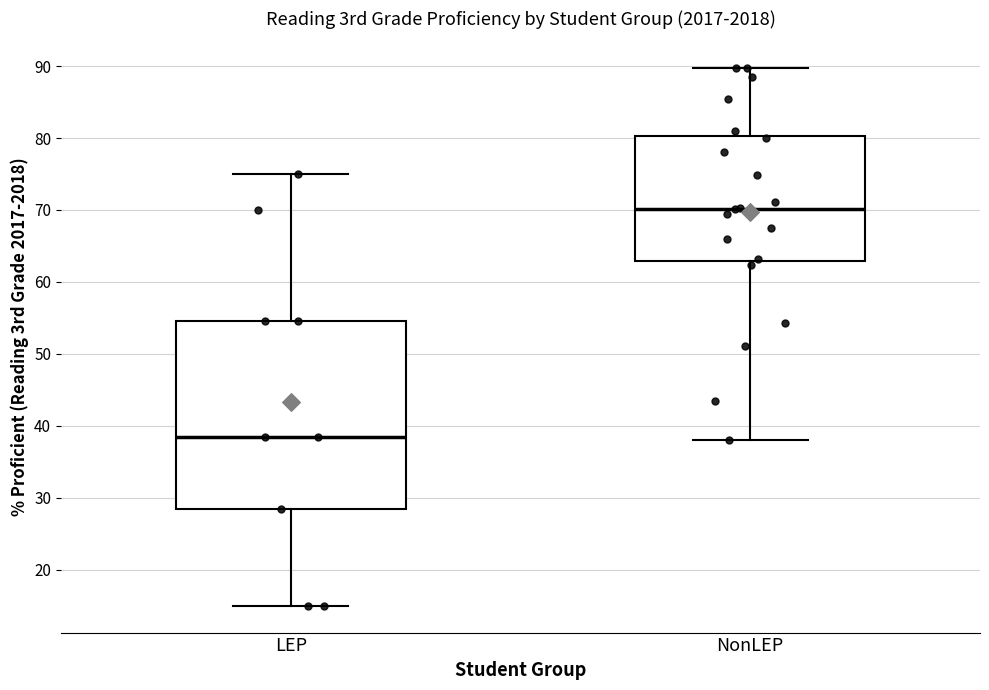

Reading left to right, transcribe this box plot: for each box, give where its median line is, the range the box spans, and where its two whiskers end, as read against the y-axis. The values are not printed on the chart, so give them approximately, as read against the axis.

LEP: median 39, box 29 to 55, whiskers 15 to 75
NonLEP: median 70, box 63 to 80, whiskers 38 to 90